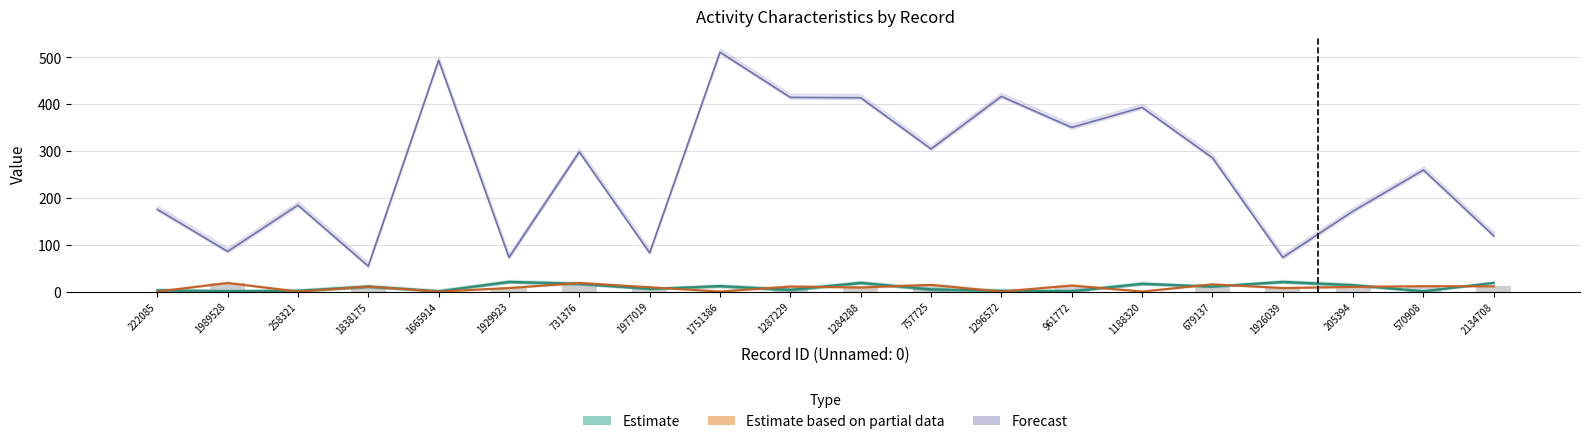

What is the difference between the maximum and minimum values in the people_id series?

456.7